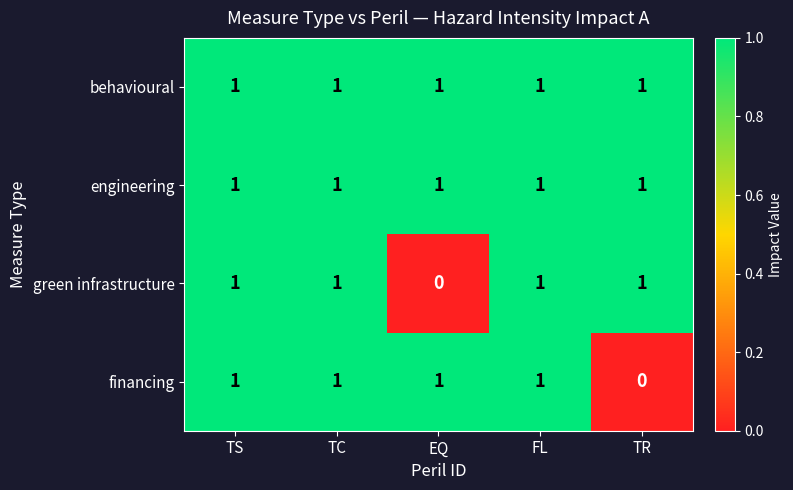

Reading left to right, list all the values displayed in this chart.

behavioural: 1	1	1	1	1
engineering: 1	1	1	1	1
green infrastructure: 1	1	0	1	1
financing: 1	1	1	1	0